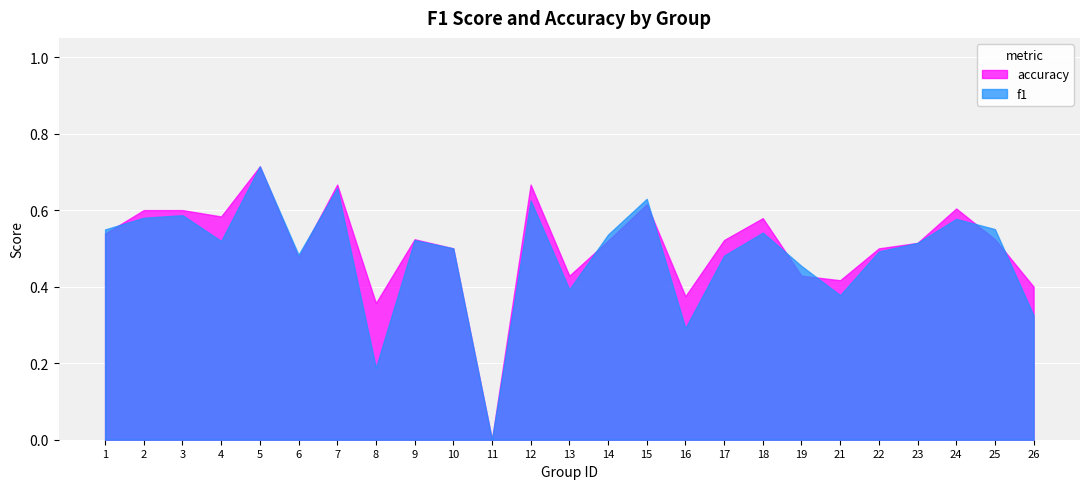

List the labels in order of f1 value, smallest first.

11, 8, 16, 26, 21, 13, 19, 17, 6, 22, 10, 23, 4, 9, 14, 18, 1, 25, 24, 2, 3, 12, 15, 7, 5